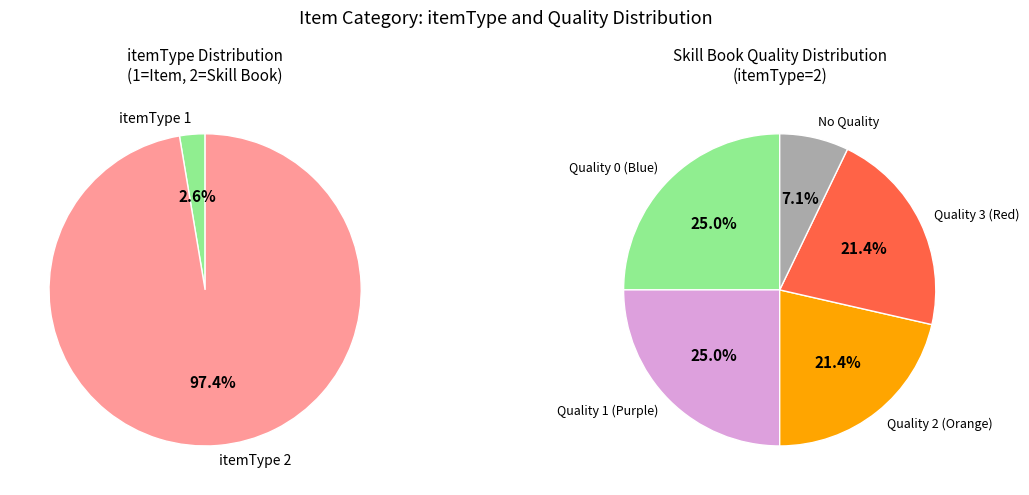

Which category has the smallest portion of the pie?

itemType 1